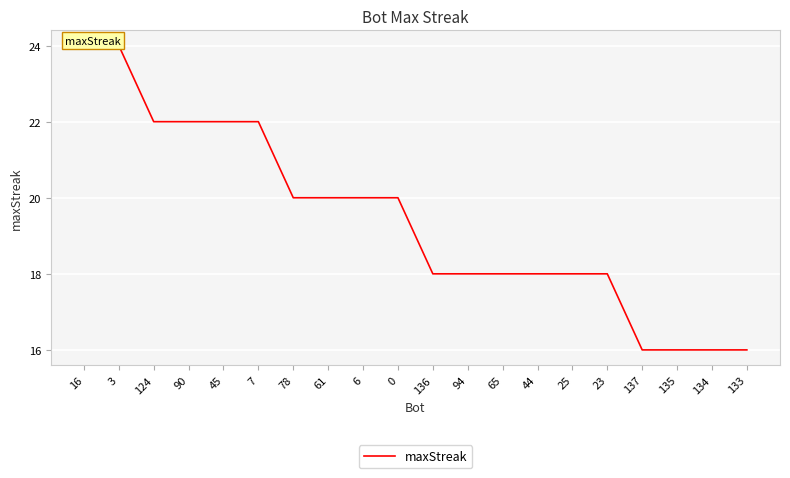

What is the smallest value displayed?

16